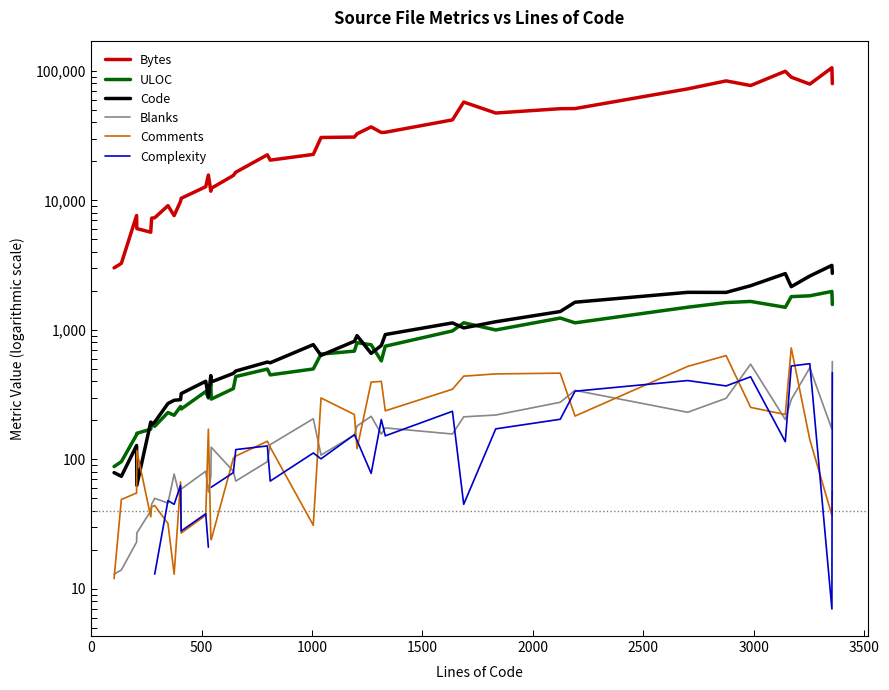

What is the difference between the maximum and minimum values in the Blanks series?

556.0